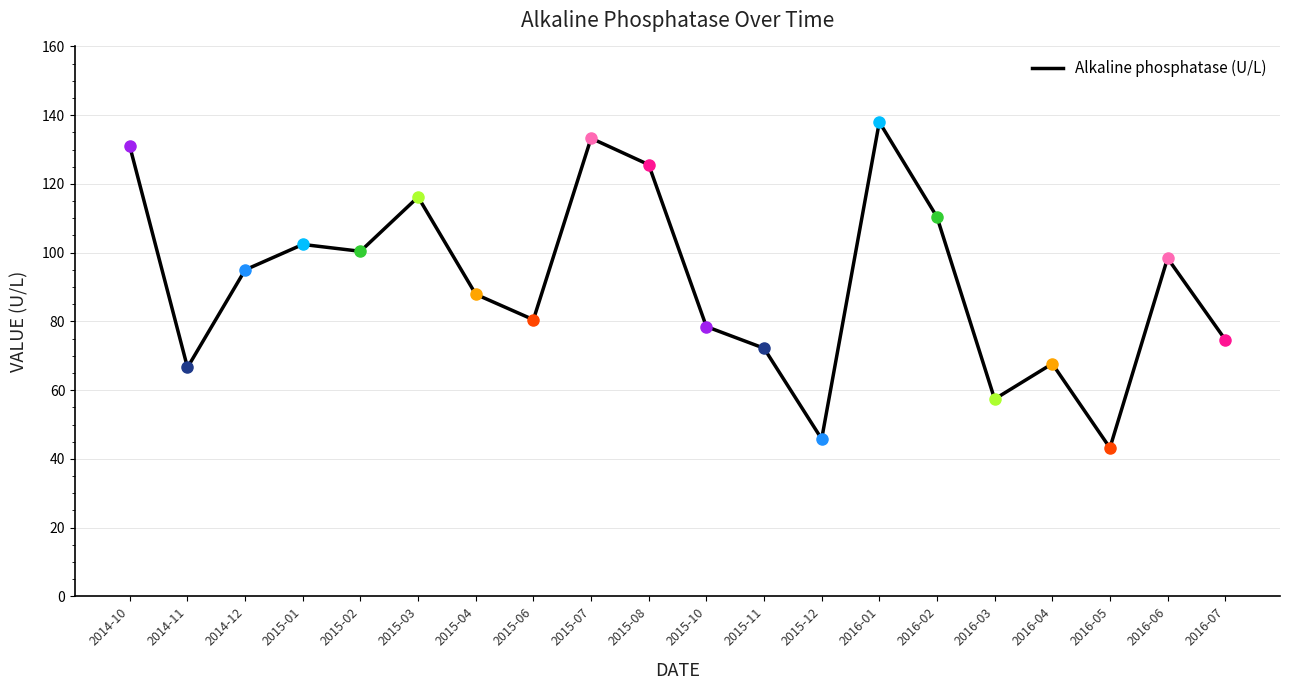

What position from the right is 2015-01?

17